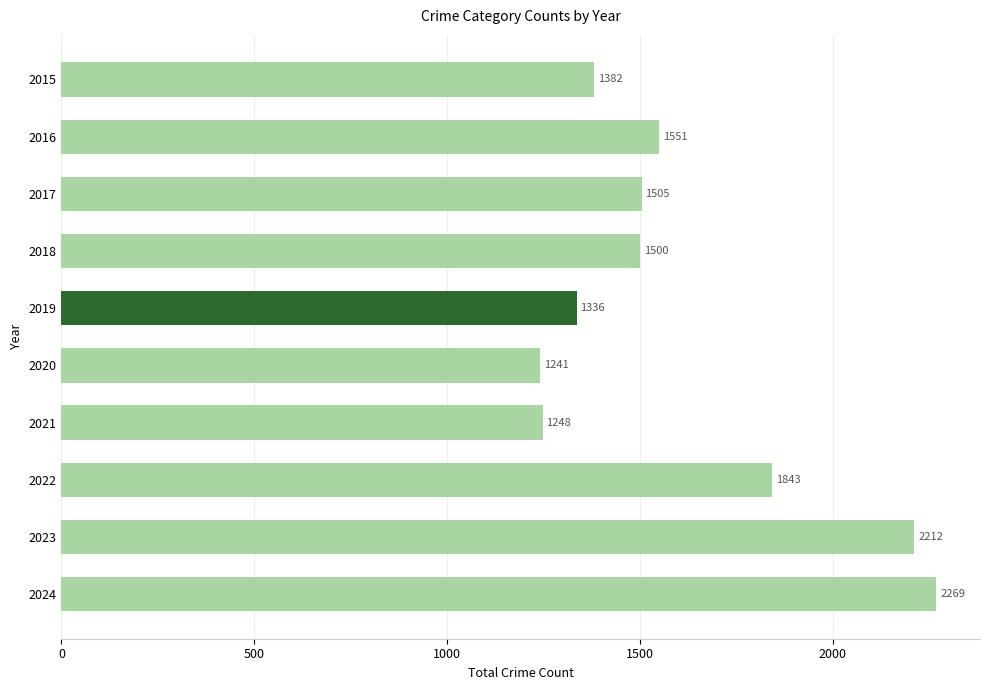

What is the value of the 8th bar from the top?

1843